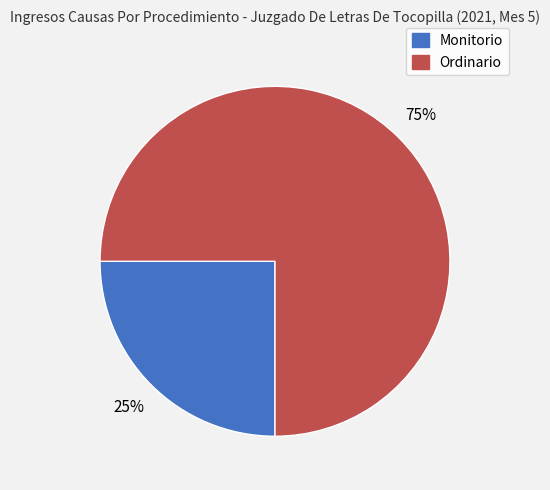

What percentage is the Ordinario slice, to the nearest percent?

75%